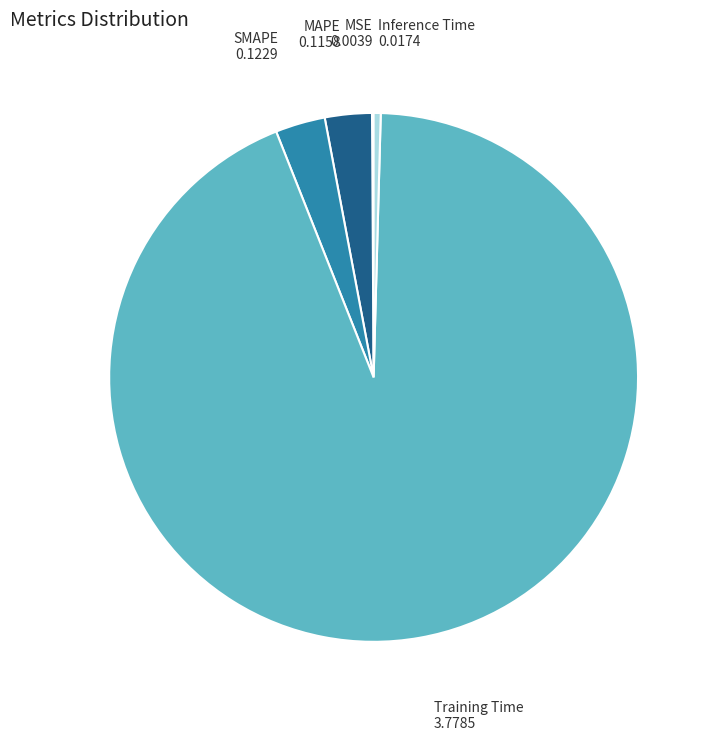

Is there a majority slice in this chart?

Yes